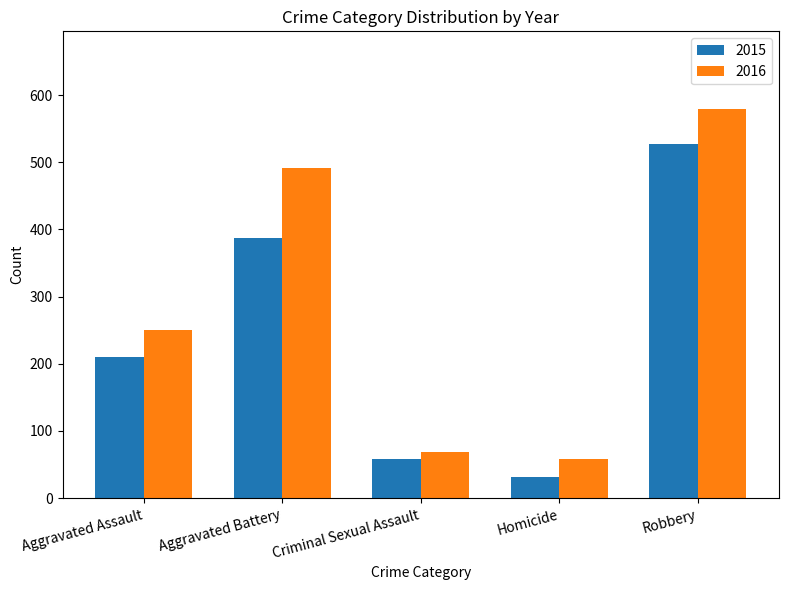

What is the difference between the highest and lowest values at Criminal Sexual Assault?

11